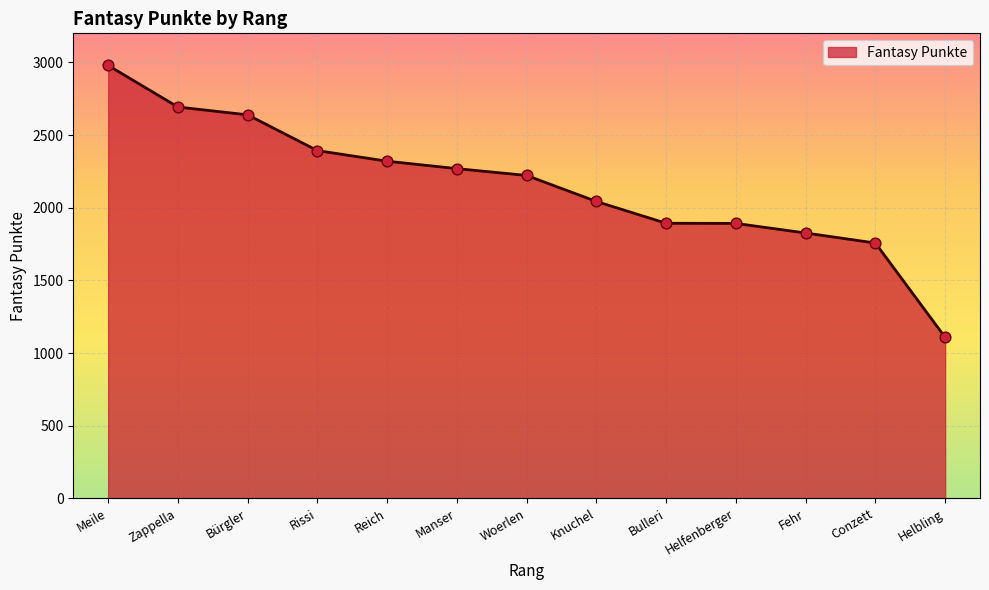

What is the change in value from Zappella to Fehr?

-867